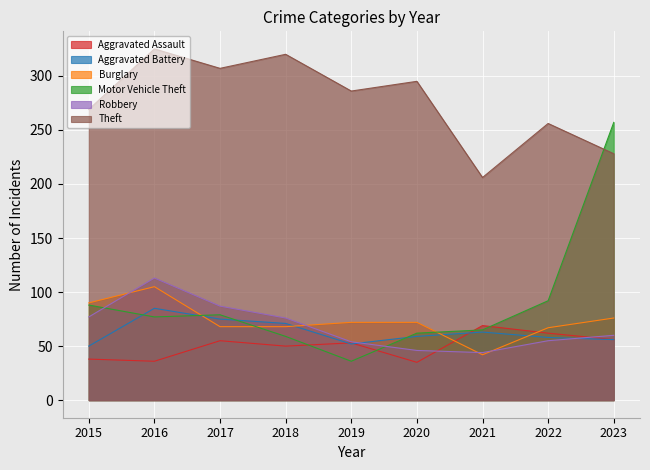

Which label corresponds to the smallest value in the chart?

2020